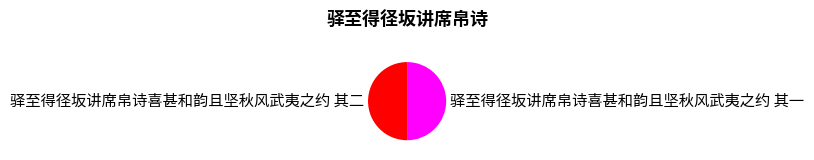

Is the sum of 驿至得径坂讲席帛诗喜甚和韵且坚秋风武夷之约 其二 and 驿至得径坂讲席帛诗喜甚和韵且坚秋风武夷之约 其一 greater than half?

Yes